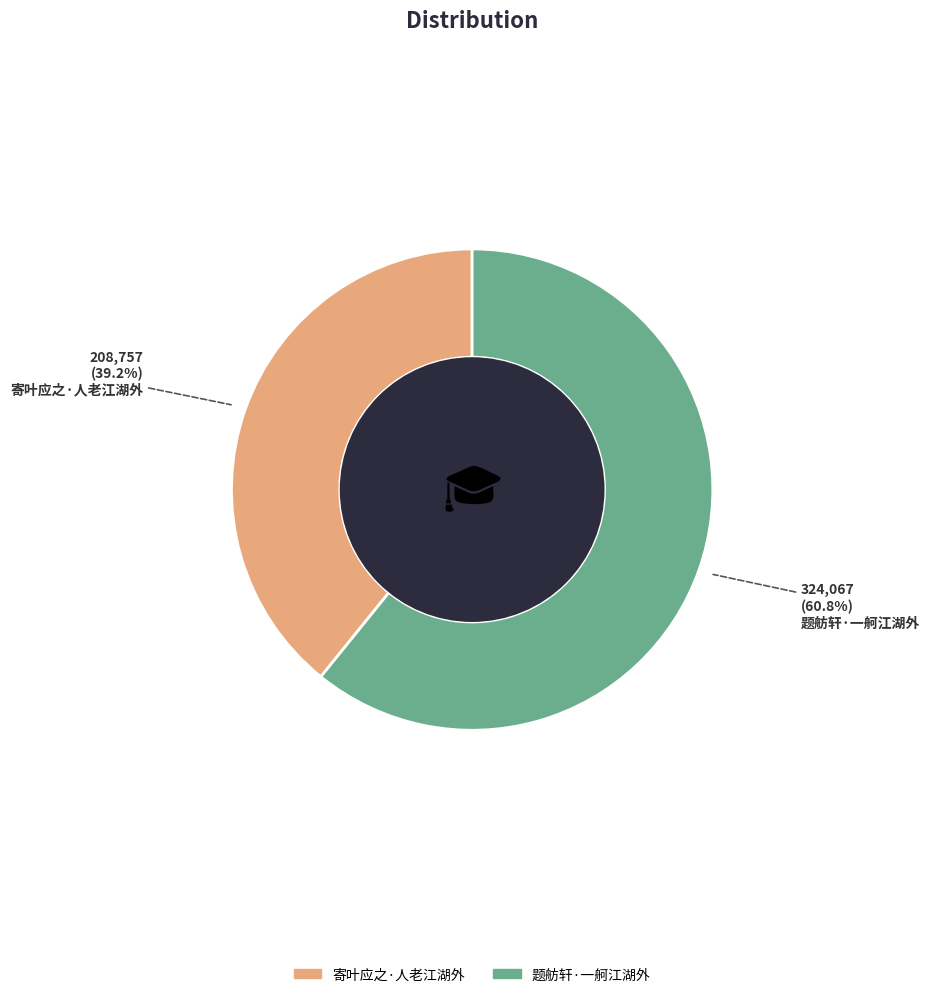

What is the majority slice?

题舫轩·一舸江湖外